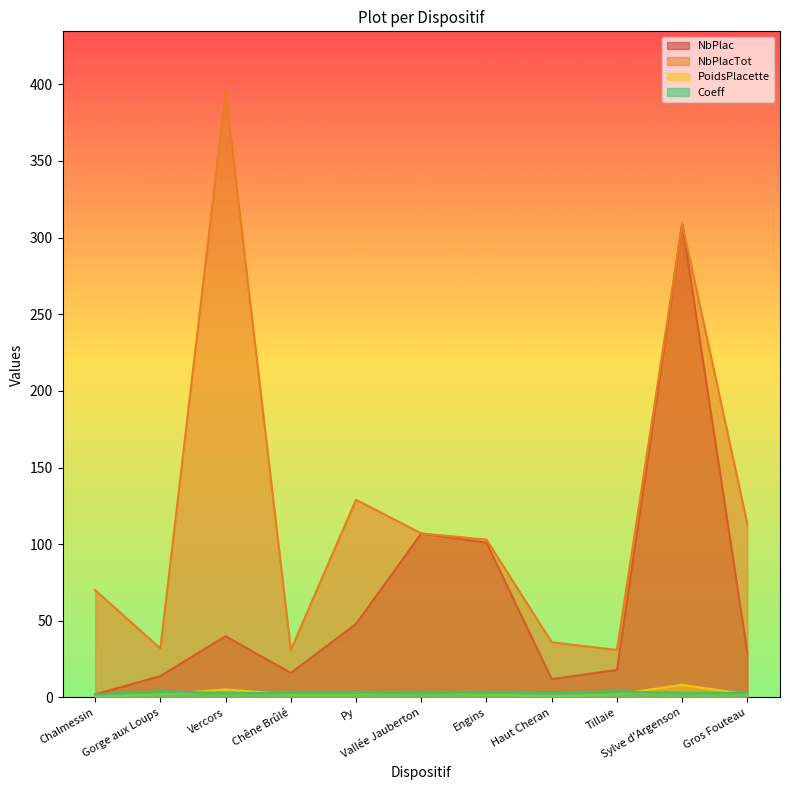

True or false: NbPlacTot and Coeff intersect in this chart.

False